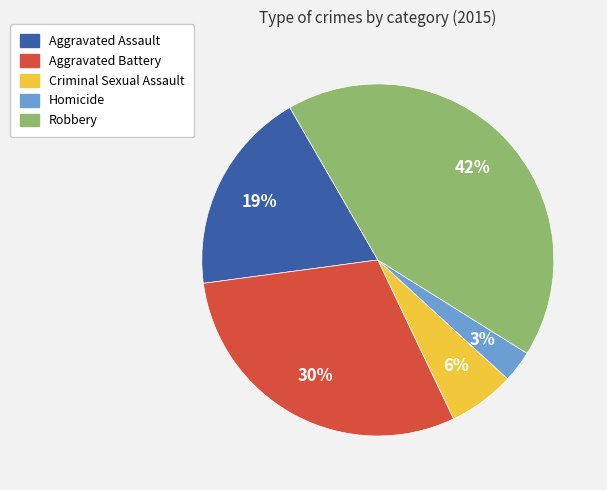

Between Robbery and Aggravated Assault, which is larger?

Robbery